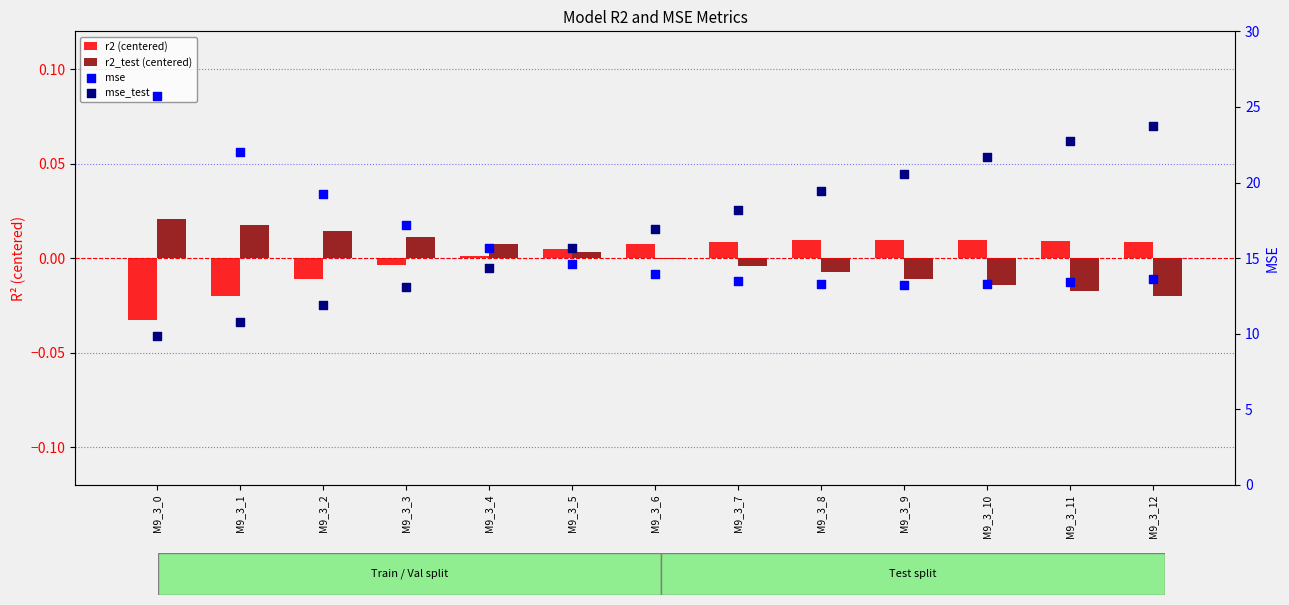

What is the total value across all series at M9_3_0?

35.5